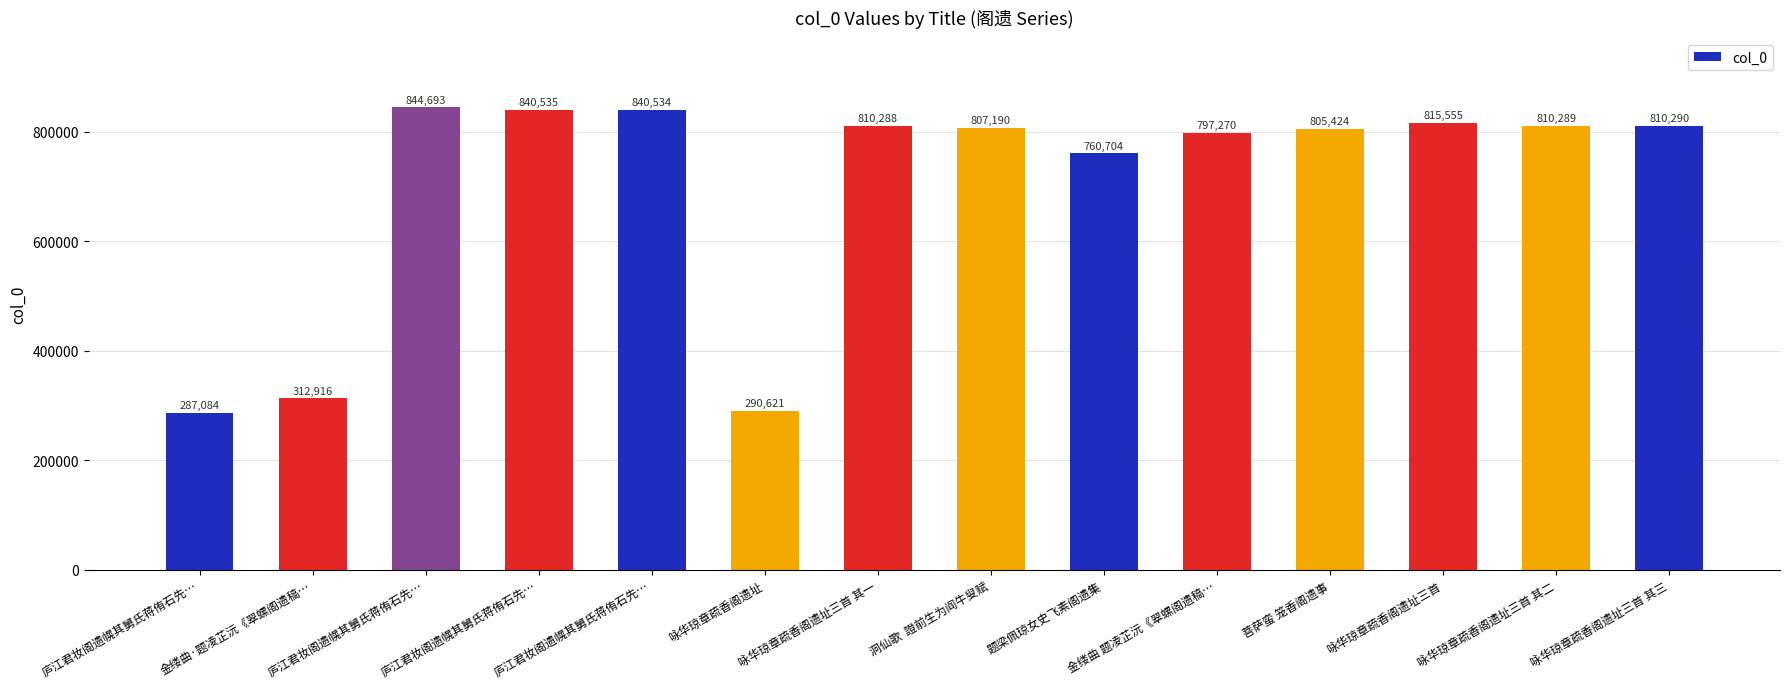

Does the chart contain stacked bars?

No